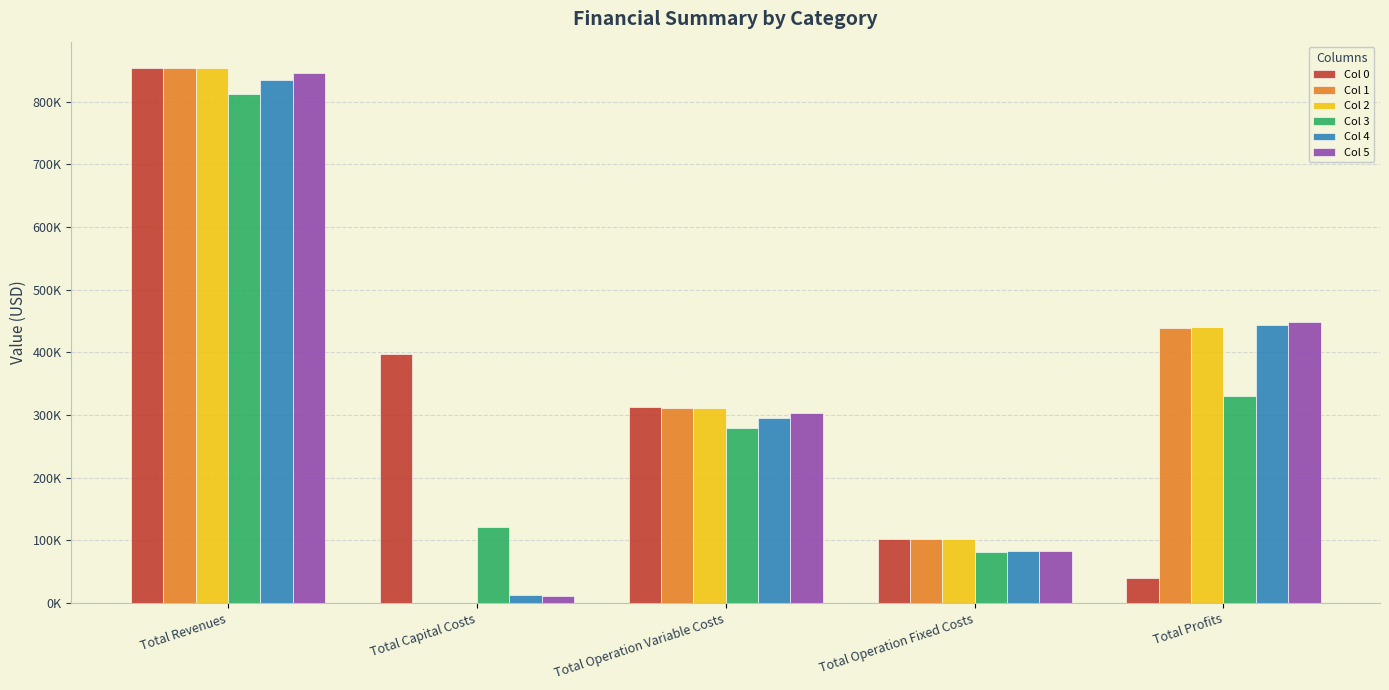

Rank the series at Total Profits from highest to lowest value.

Col 5, Col 4, Col 2, Col 1, Col 3, Col 0